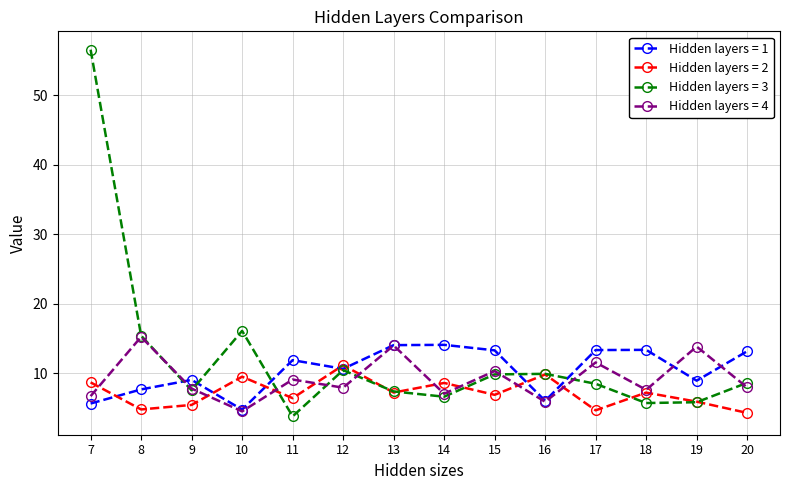

At which category does Hidden layers = 3 reach its first local peak?

10